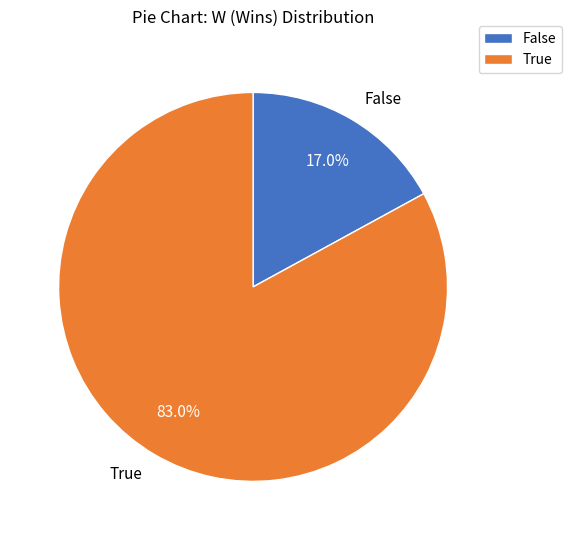

What is the ratio of the value at True to the value at False?

4.9